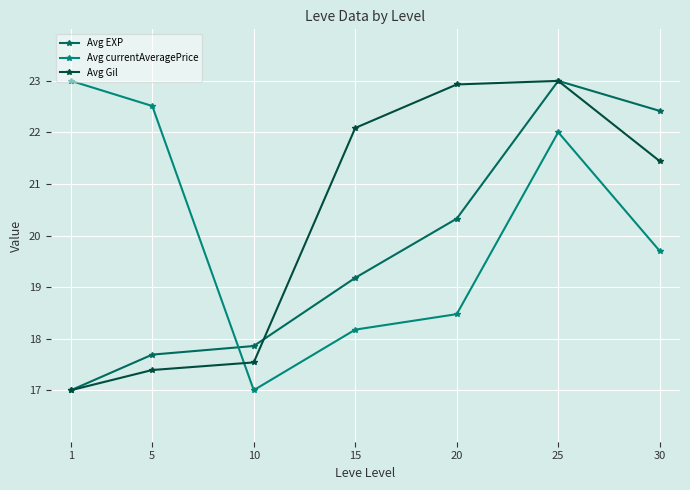

Reading right to left, extract all data points from this chart.

Avg EXP: 30=22.4	25=23.0	20=20.3	15=19.2	10=17.9	5=17.7	1=17.0
Avg currentAveragePrice: 30=19.7	25=22.0	20=18.5	15=18.2	10=17.0	5=22.5	1=23.0
Avg Gil: 30=21.4	25=23.0	20=22.9	15=22.1	10=17.5	5=17.4	1=17.0